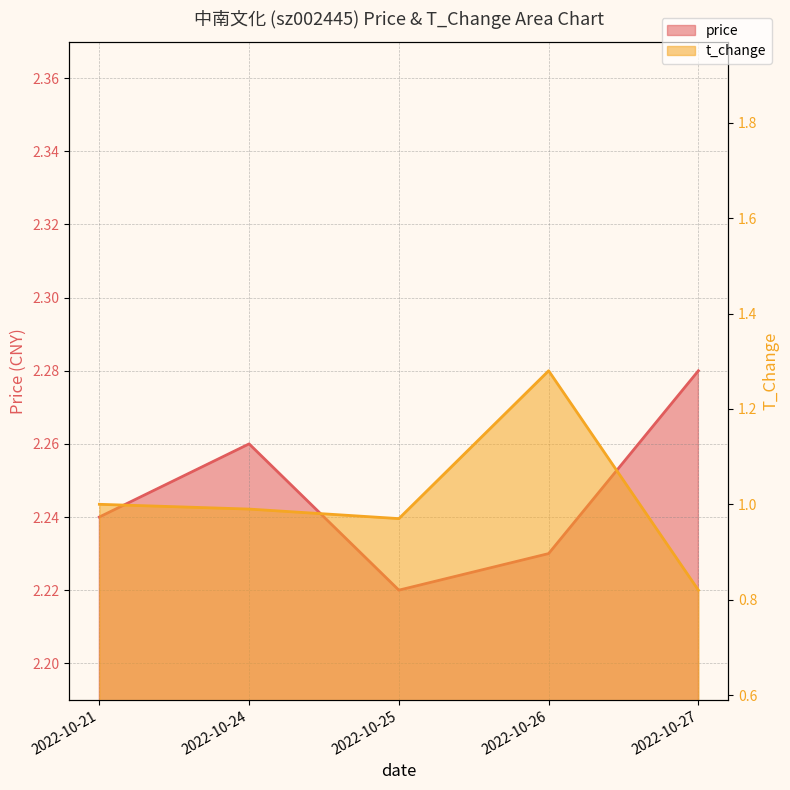

What is the total value across all series at 2022-10-24?

3.2